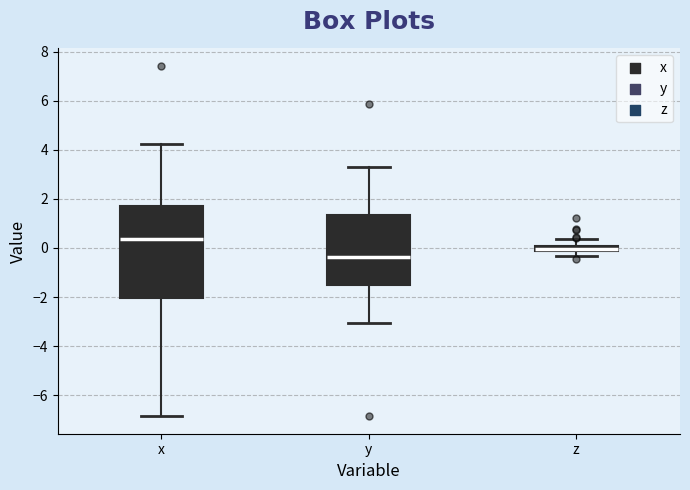

Which box's median line is the lowest?

y